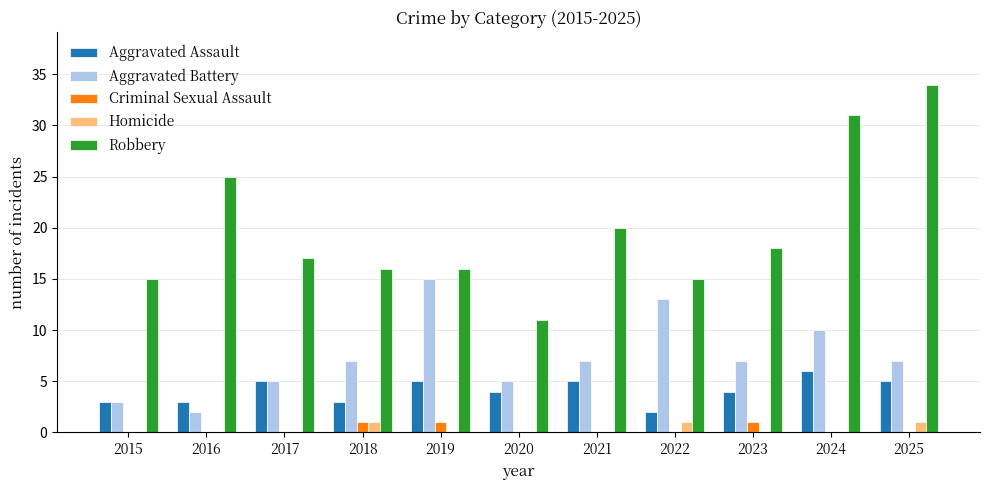

What is the sum of the Aggravated Battery values at 2016 and 2018?

9